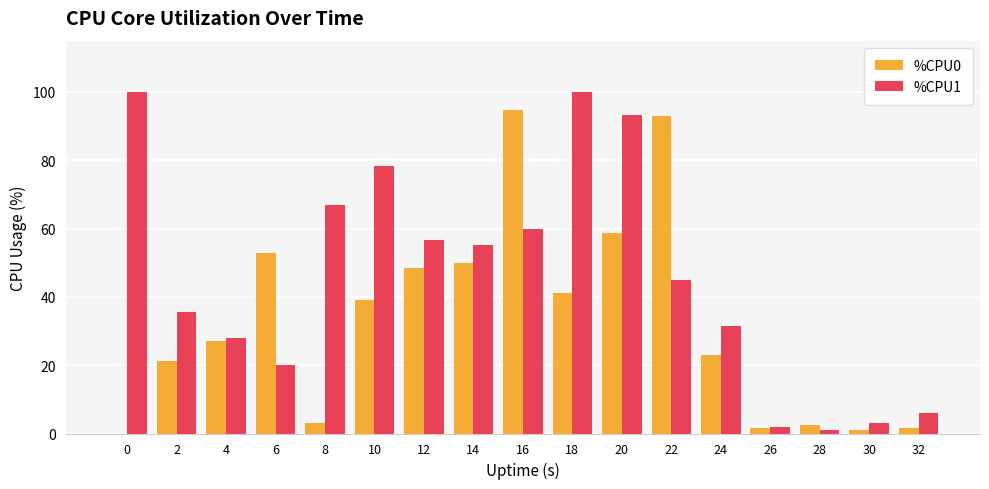

Which series has the largest total across all categories?

%CPU1